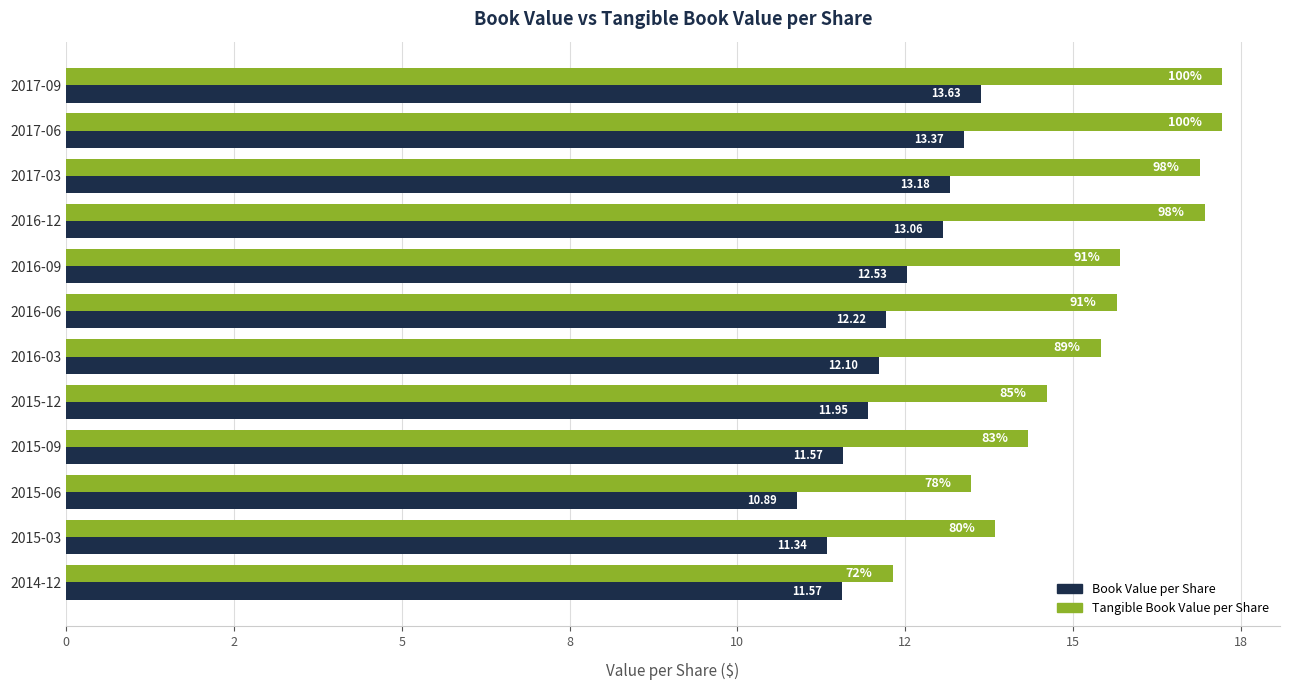

What are all the series names shown in the legend?

Book Value per Share, Tangible Book Value per Share